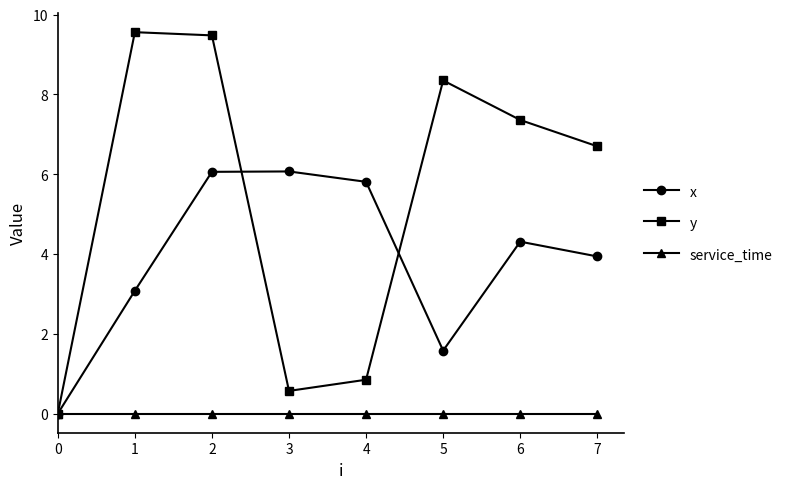

Is this an area chart (filled region under the line)?

No